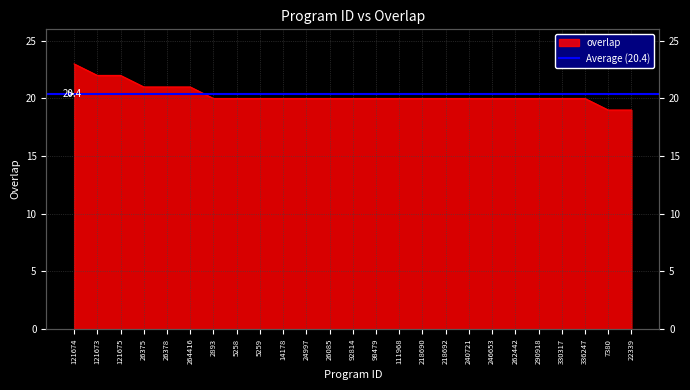

True or false: the data shows 28 at 22339.

False